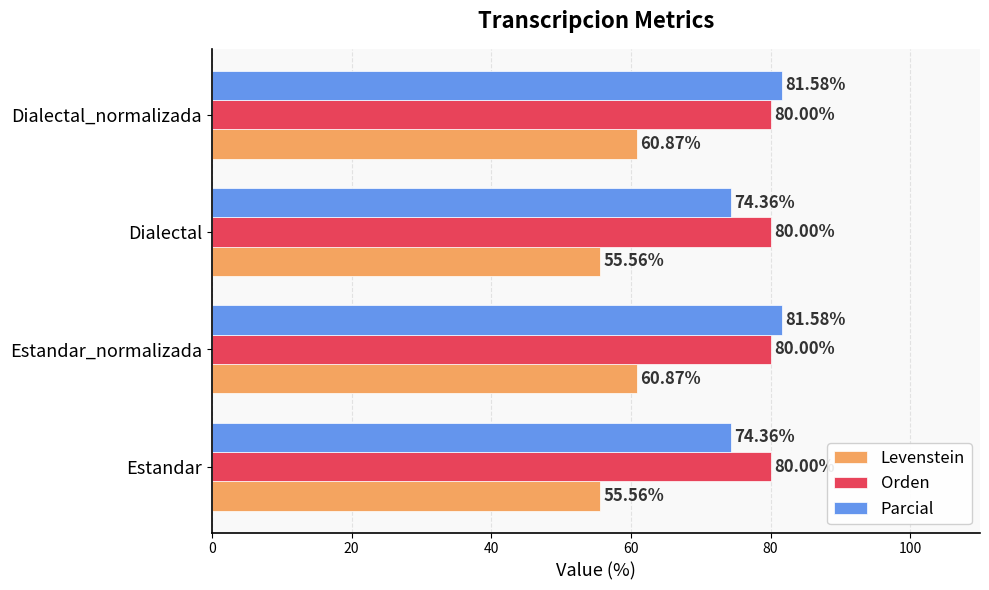

Which series has the largest range (max minus min)?

Parcial